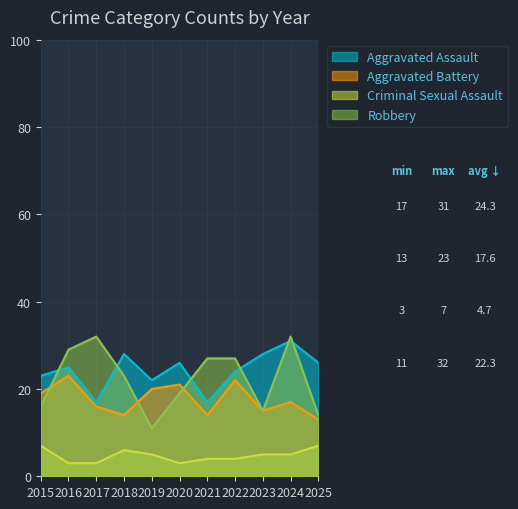

Count the number of categories in the chart.

11